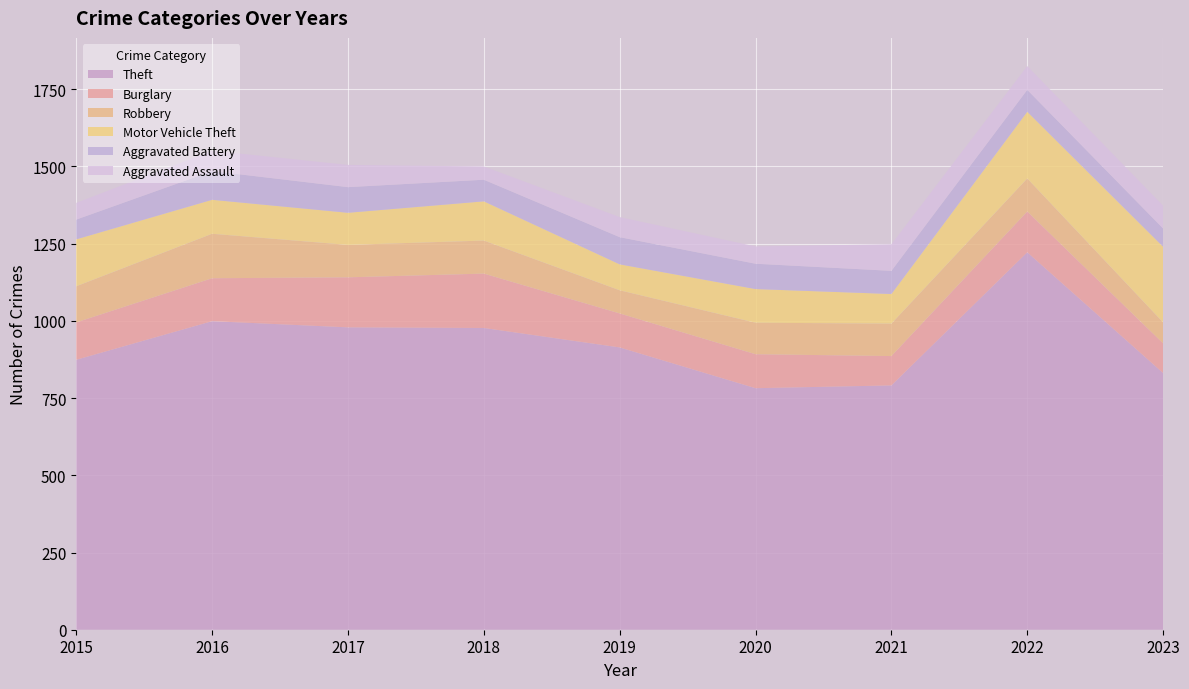

Reading left to right, what are all the values shown in this chart?

Theft: 874	999	979	977	914	782	791	1222	831
Burglary: 121	139	162	176	110	110	95	132	96
Robbery: 117	144	105	107	75	102	105	107	68
Motor Vehicle Theft: 152	110	104	127	84	109	96	216	245
Aggravated Battery: 64	93	83	70	88	82	75	71	59
Aggravated Assault: 54	66	72	43	65	56	86	77	74